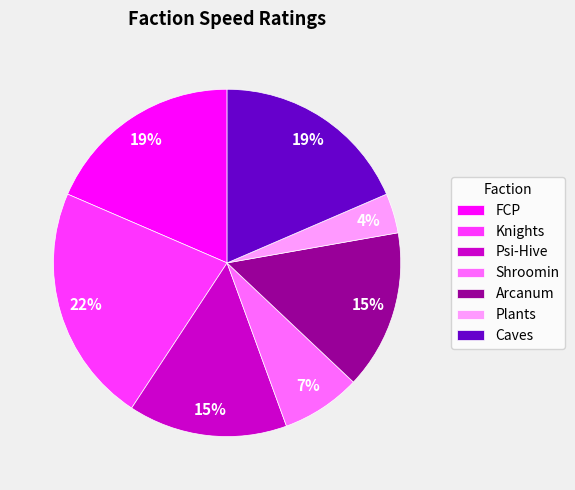

Is the sum of Plants and FCP greater than half?

No